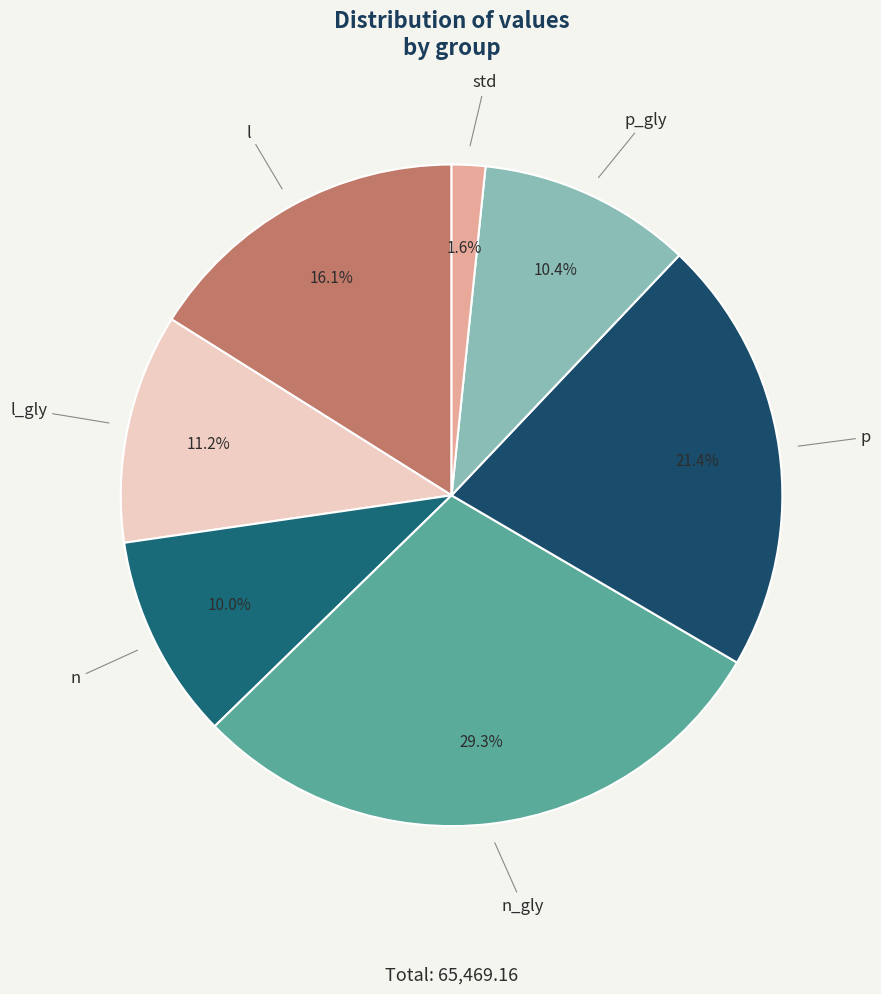

Is the sum of p_gly and p greater than half?

No